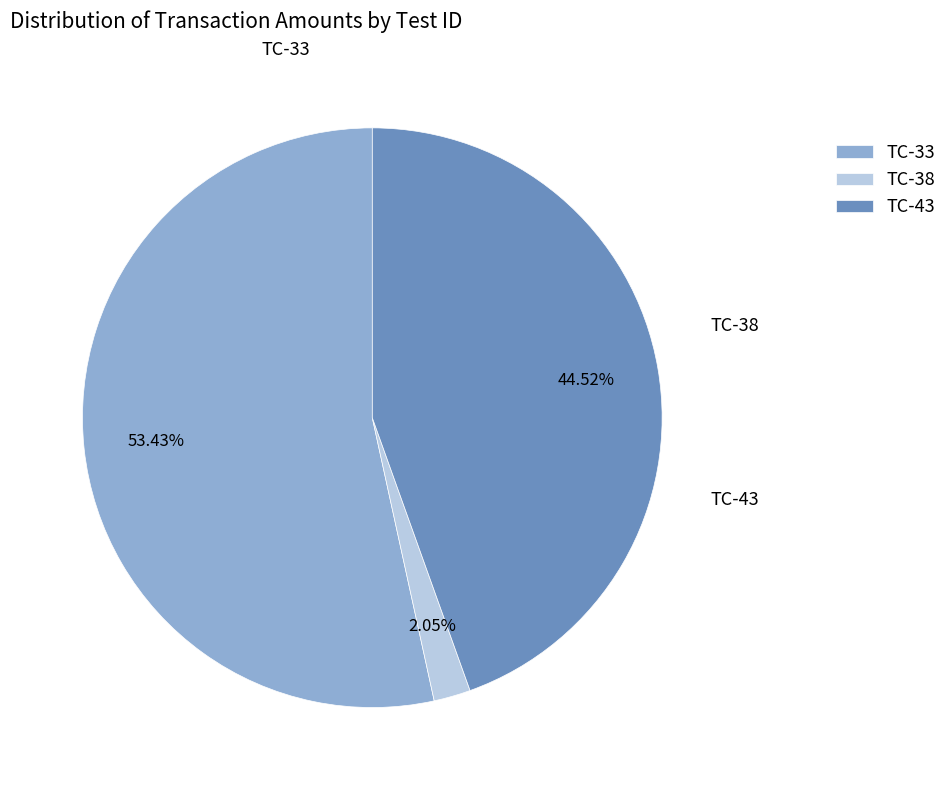

Rank the categories by value from highest to lowest.

TC-33, TC-43, TC-38